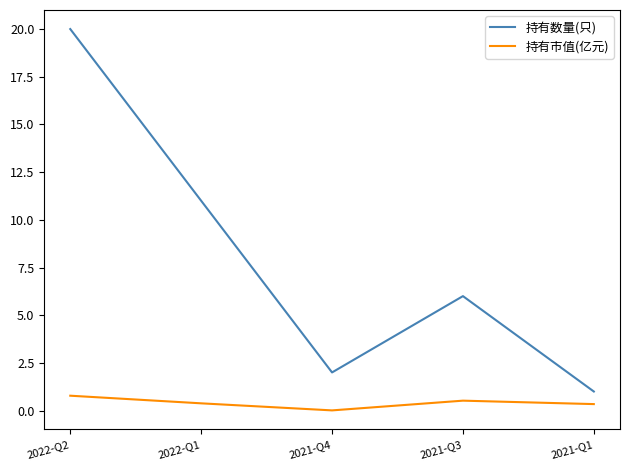

How many series are shown in this chart?

2